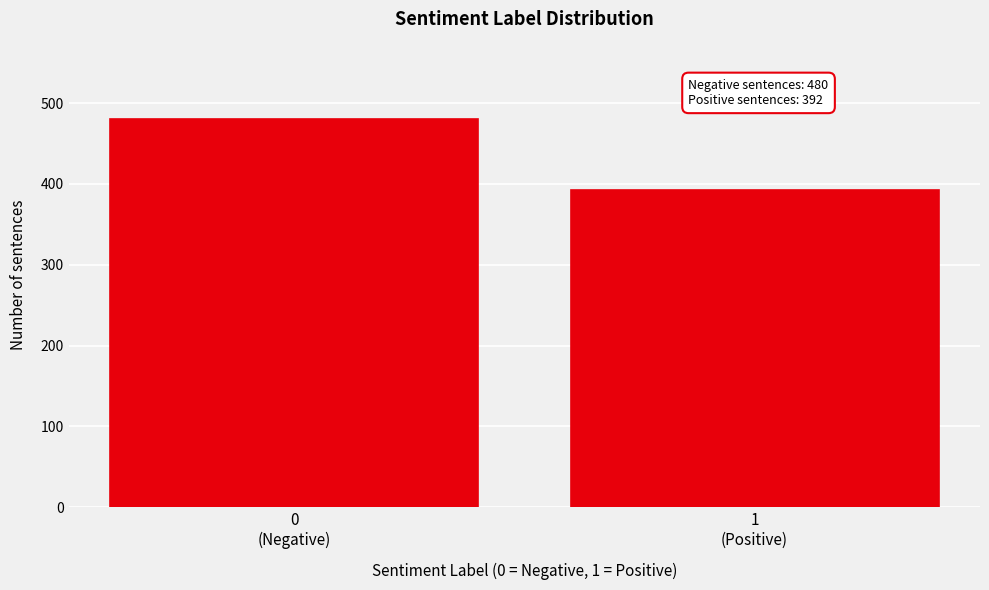

Reading right to left, what are all the values shown in this chart?

392	480